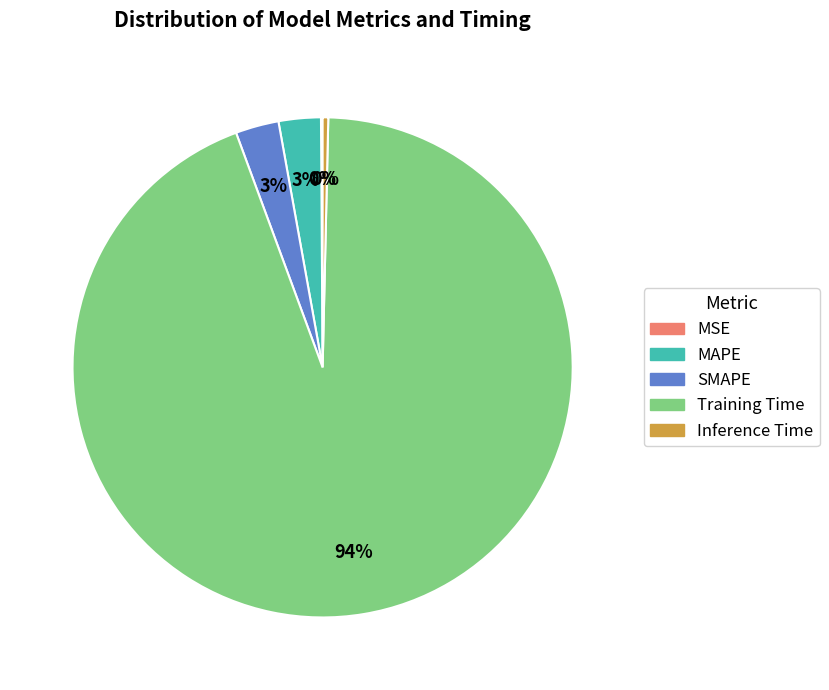

What percentage is the Training Time slice, to the nearest percent?

94%